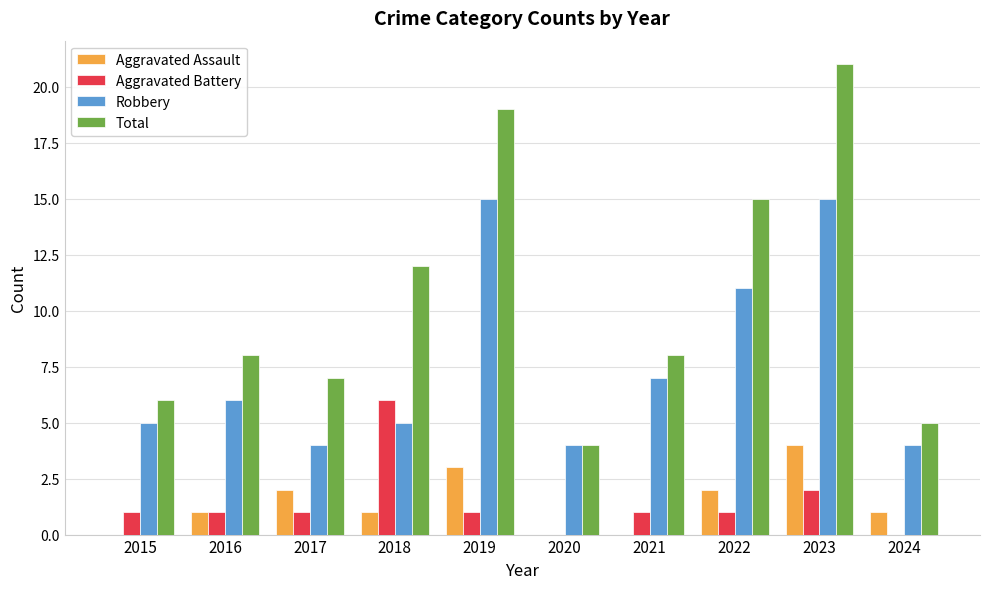

What is the average value of the Aggravated Assault series?

1